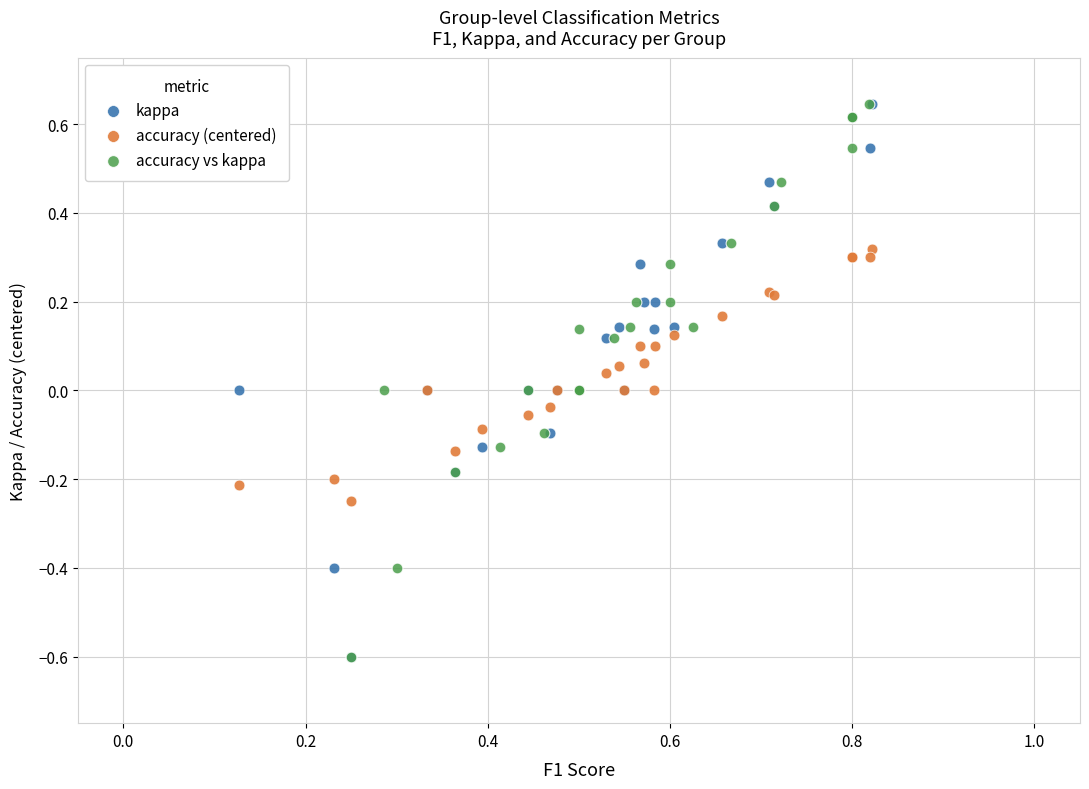

What are all the series names shown in the legend?

kappa, accuracy (centered), accuracy vs kappa